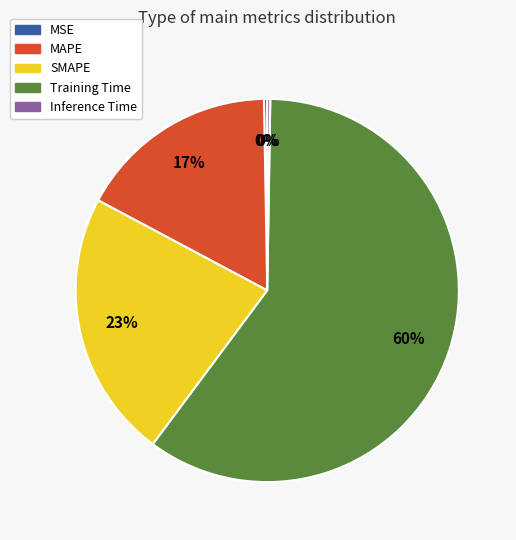

To the nearest percent, what percentage of the pie is MAPE?

17%